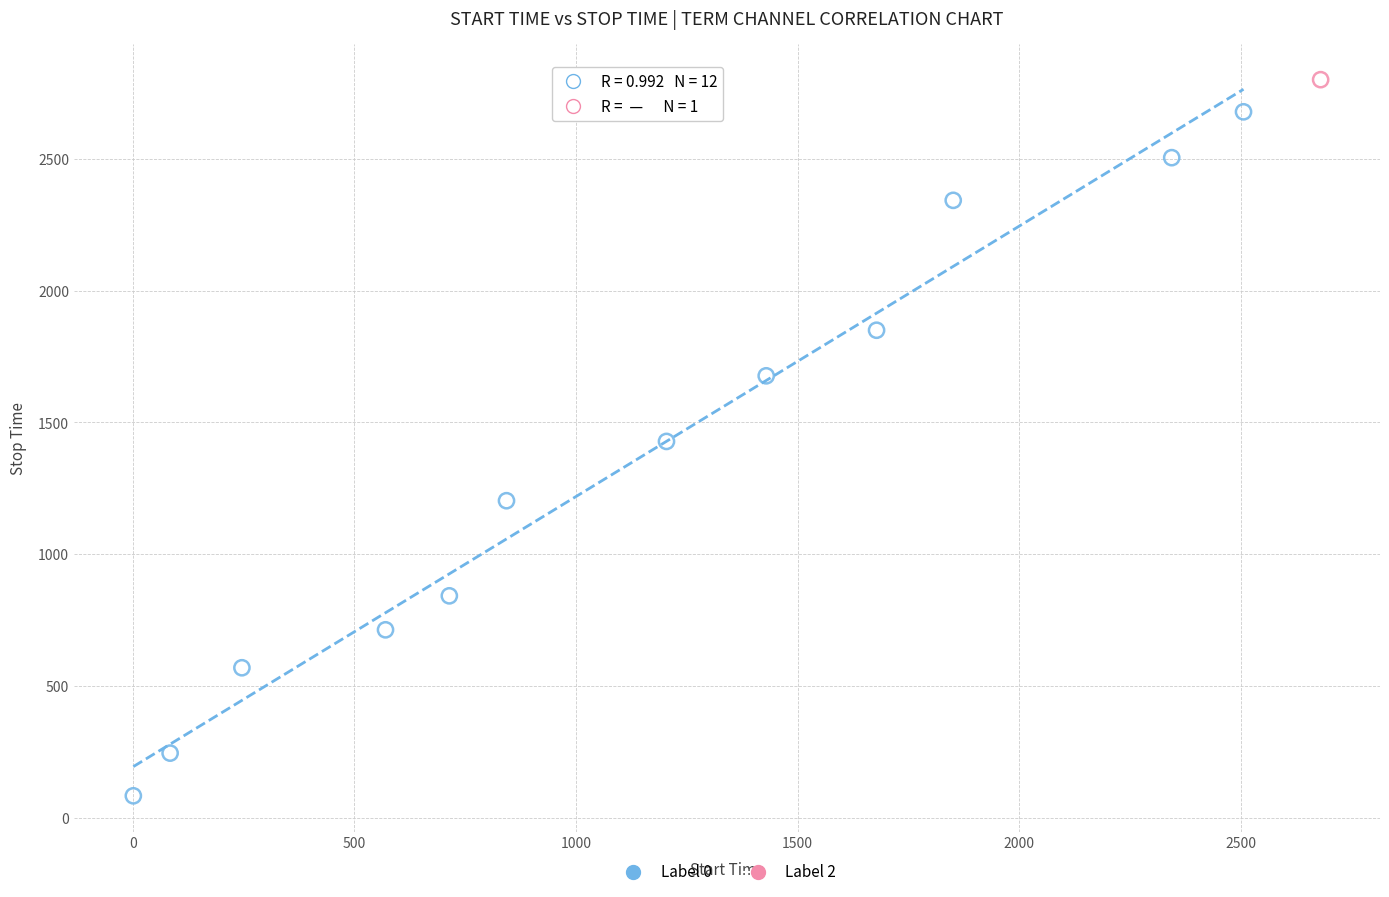

What are all the series names shown in the legend?

Label 0, Label 2